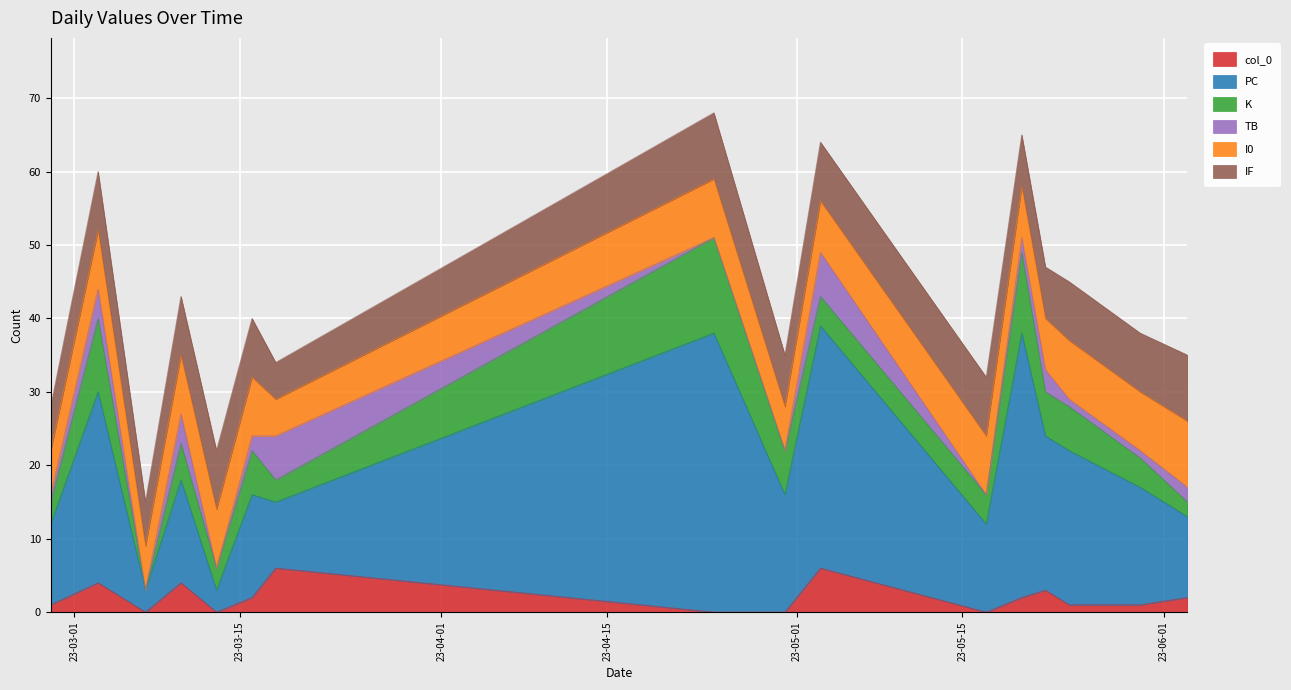

Reading right to left, what are all the values shown in this chart?

col_0: 2023-06-03=2	2023-05-30=1	2023-05-24=1	2023-05-22=3	2023-05-20=2	2023-05-17=0	2023-05-03=6	2023-04-30=0	2023-04-24=0	2023-03-18=6	2023-03-16=2	2023-03-13=0	2023-03-10=4	2023-03-07=0	2023-03-03=4	2023-02-27=1
PC: 2023-06-03=11	2023-05-30=16	2023-05-24=21	2023-05-22=21	2023-05-20=36	2023-05-17=12	2023-05-03=33	2023-04-30=16	2023-04-24=38	2023-03-18=9	2023-03-16=14	2023-03-13=3	2023-03-10=14	2023-03-07=3	2023-03-03=26	2023-02-27=11
K: 2023-06-03=2	2023-05-30=4	2023-05-24=6	2023-05-22=6	2023-05-20=11	2023-05-17=4	2023-05-03=4	2023-04-30=6	2023-04-24=13	2023-03-18=3	2023-03-16=6	2023-03-13=3	2023-03-10=5	2023-03-07=0	2023-03-03=10	2023-02-27=3
TB: 2023-06-03=2	2023-05-30=1	2023-05-24=1	2023-05-22=3	2023-05-20=2	2023-05-17=0	2023-05-03=6	2023-04-30=0	2023-04-24=0	2023-03-18=6	2023-03-16=2	2023-03-13=0	2023-03-10=4	2023-03-07=0	2023-03-03=4	2023-02-27=1
I0: 2023-06-03=9	2023-05-30=8	2023-05-24=8	2023-05-22=7	2023-05-20=7	2023-05-17=8	2023-05-03=7	2023-04-30=6	2023-04-24=8	2023-03-18=5	2023-03-16=8	2023-03-13=8	2023-03-10=8	2023-03-07=6	2023-03-03=8	2023-02-27=6
IF: 2023-06-03=9	2023-05-30=8	2023-05-24=8	2023-05-22=7	2023-05-20=7	2023-05-17=8	2023-05-03=8	2023-04-30=7	2023-04-24=9	2023-03-18=5	2023-03-16=8	2023-03-13=8	2023-03-10=8	2023-03-07=6	2023-03-03=8	2023-02-27=6